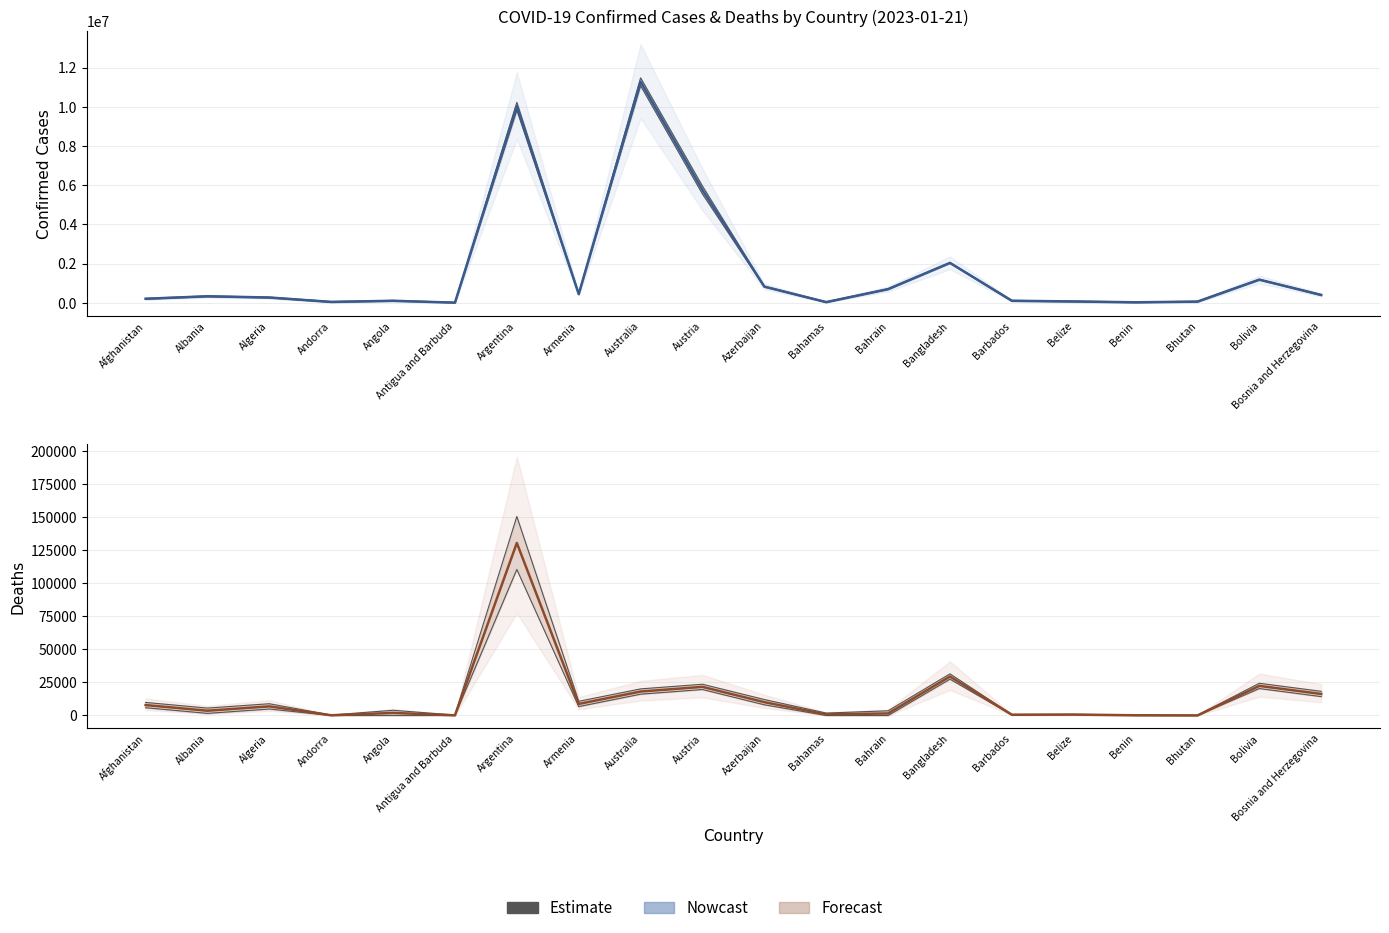

What is the difference between the values at Austria and Armenia?

12892